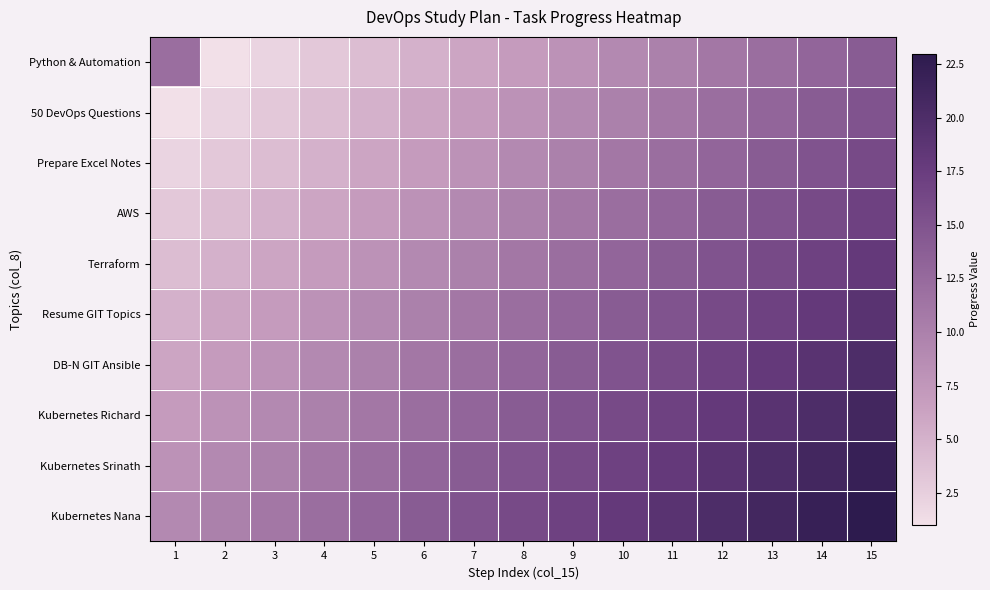

Between 5 and 4, which is larger?

5